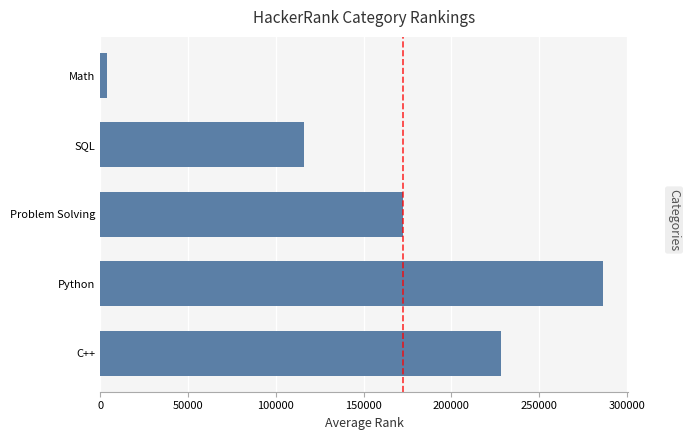

What is the difference between the maximum and minimum values?

282618.7